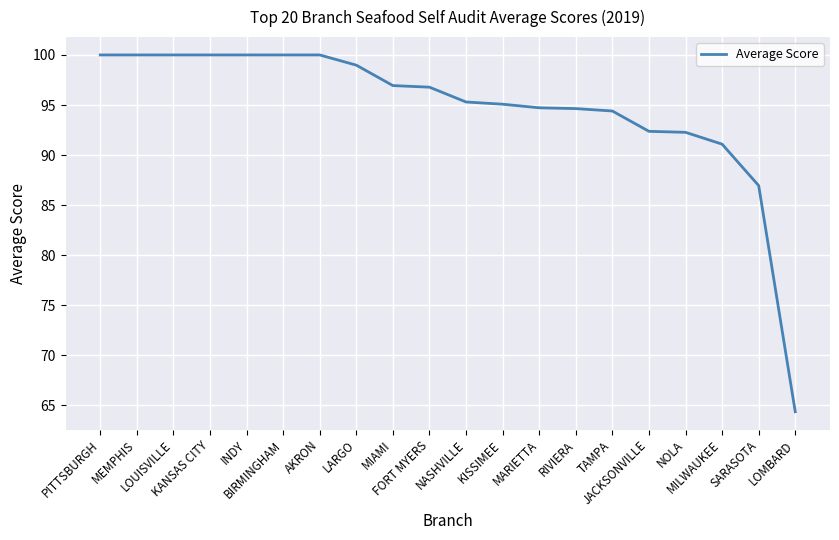

What is the change in value from INDY to RIVIERA?

-5.4